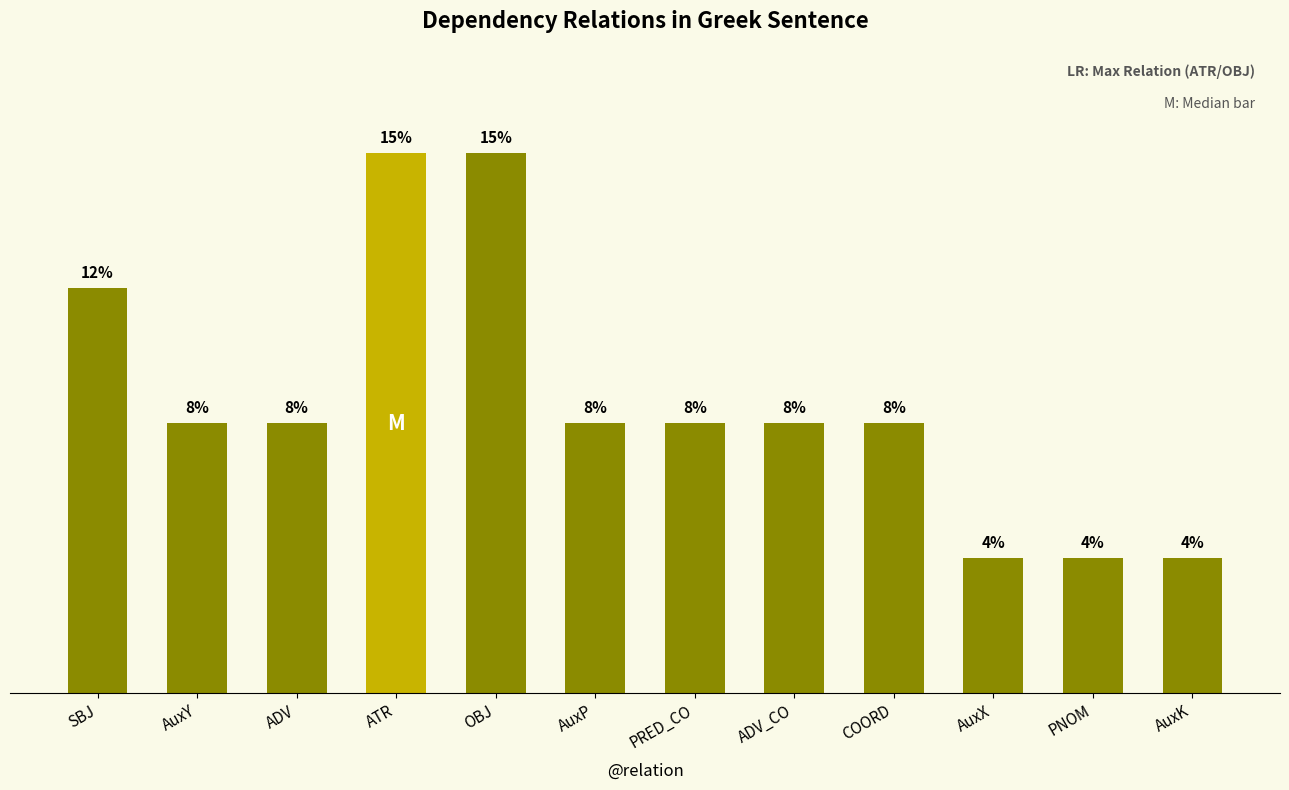

Approximately how many times larger is the value at AuxP compared to ADV?

1.0